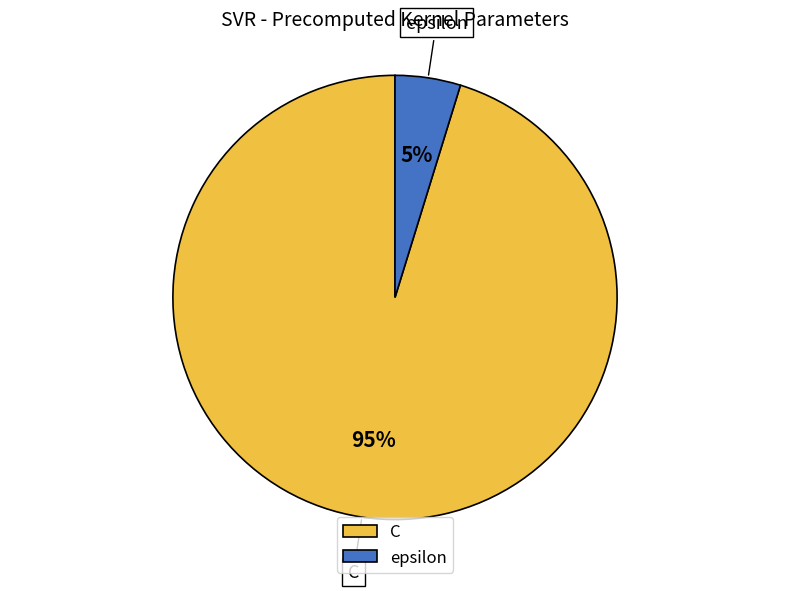

Rank the categories by value from highest to lowest.

C, epsilon